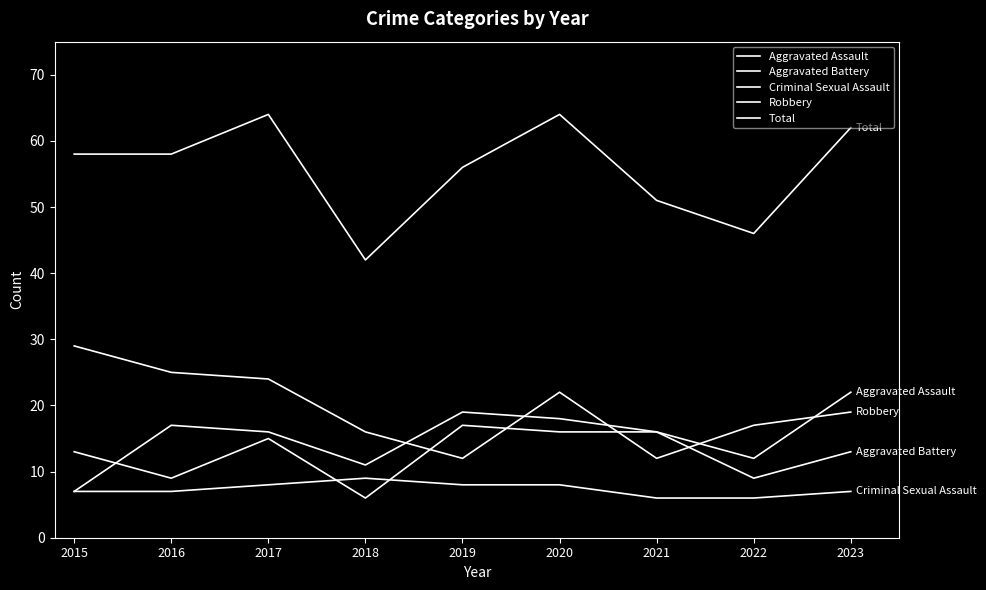

In Total, how many points are higher than both neighbors (excluding endpoints)?

2